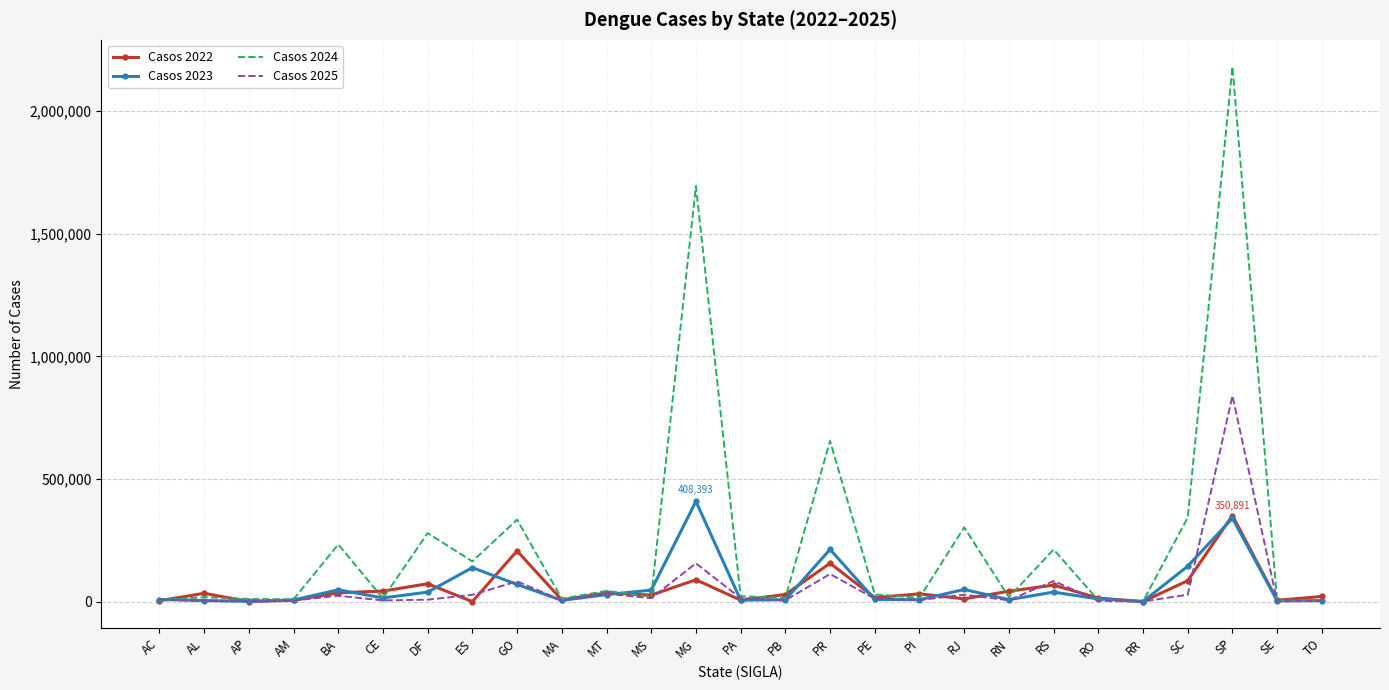

At which category is the sum across all series the highest?

SP